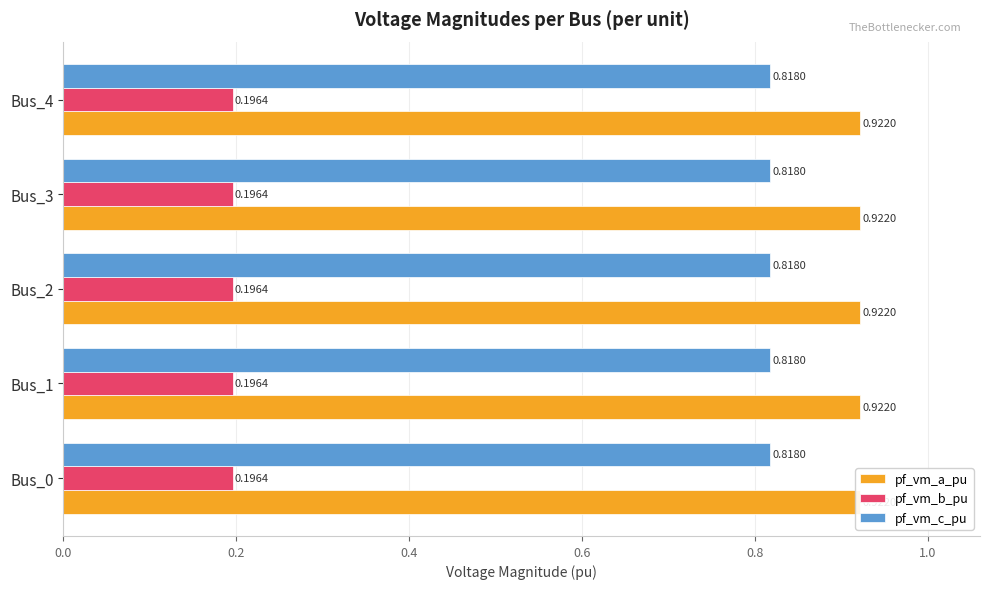

The value of pf_vm_b_pu at Bus_3 is 0.2. True or false?

True